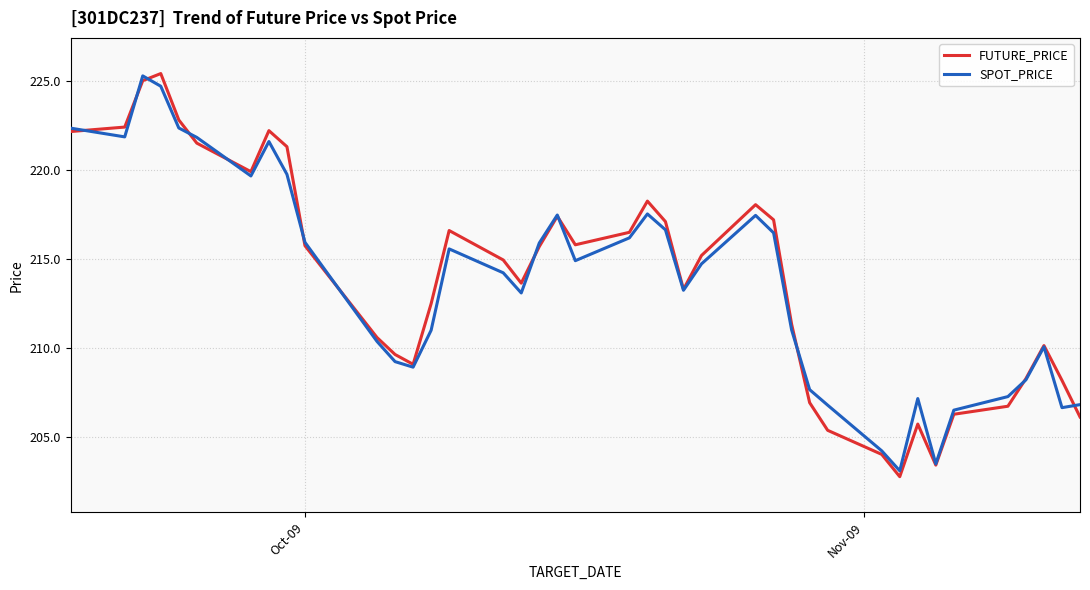

At how many categories does at least one series exceed 213?

23